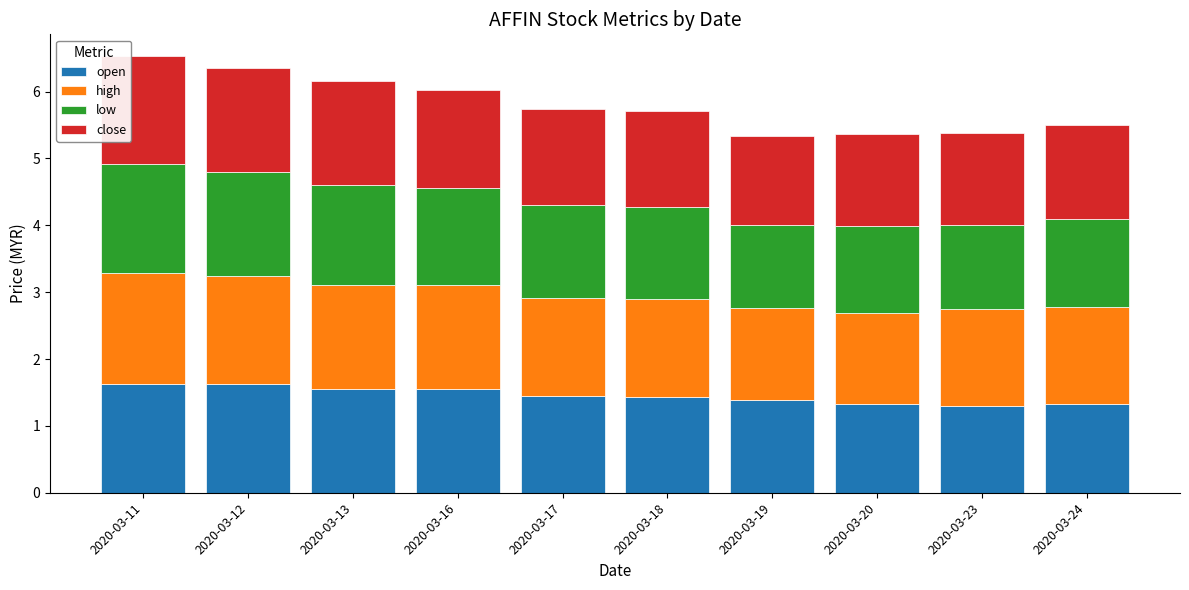

What is the total value across all series at 2020-03-12?

6.4